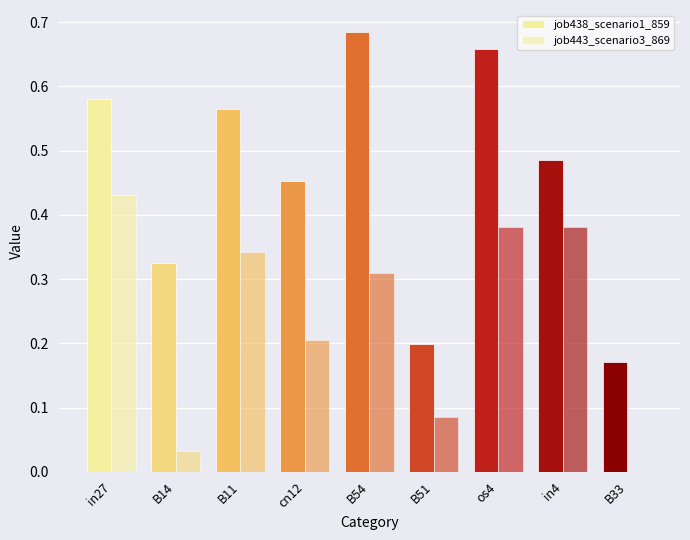

List the labels in order of job438_scenario1_859 value, smallest first.

B33, B51, B14, cn12, in4, B11, in27, os4, B54